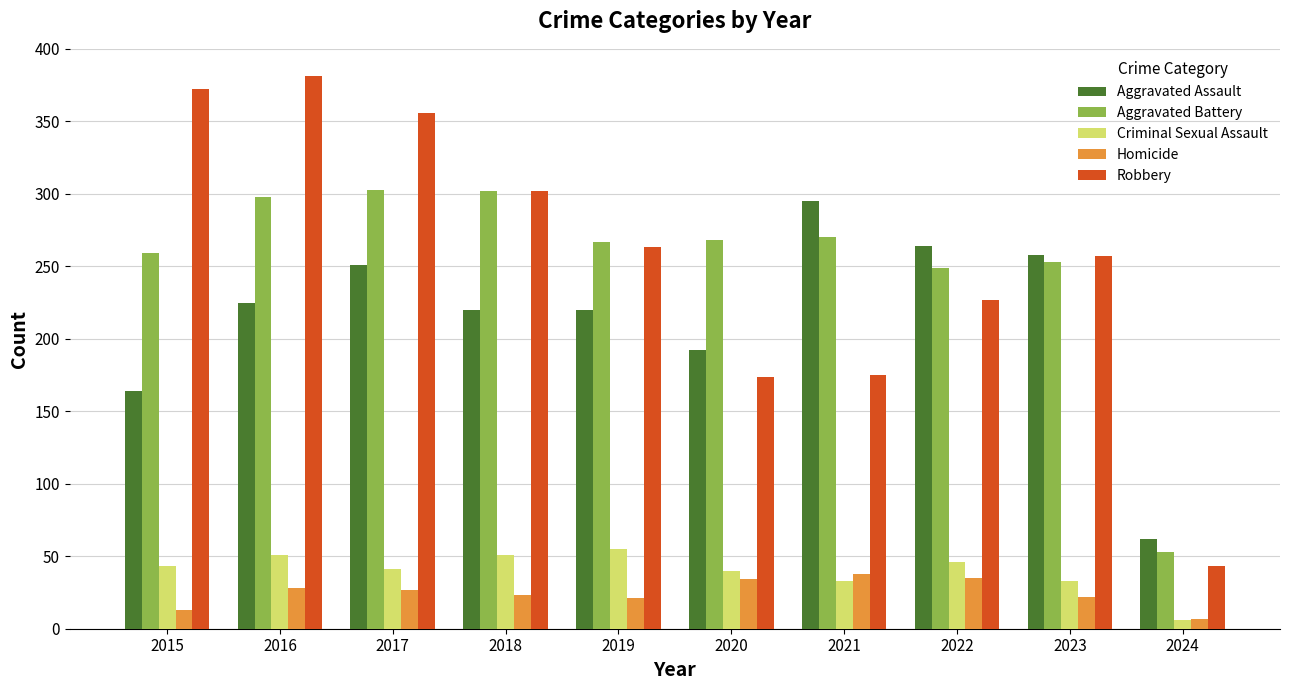

How many distinct data groups are displayed?

5